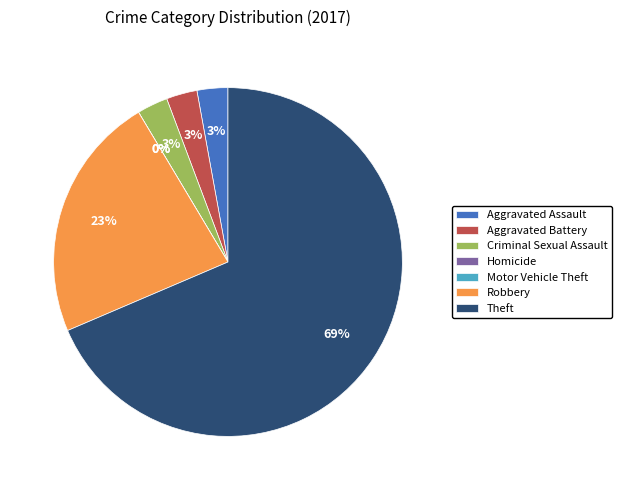

To the nearest percent, what is the average slice percentage?

14%